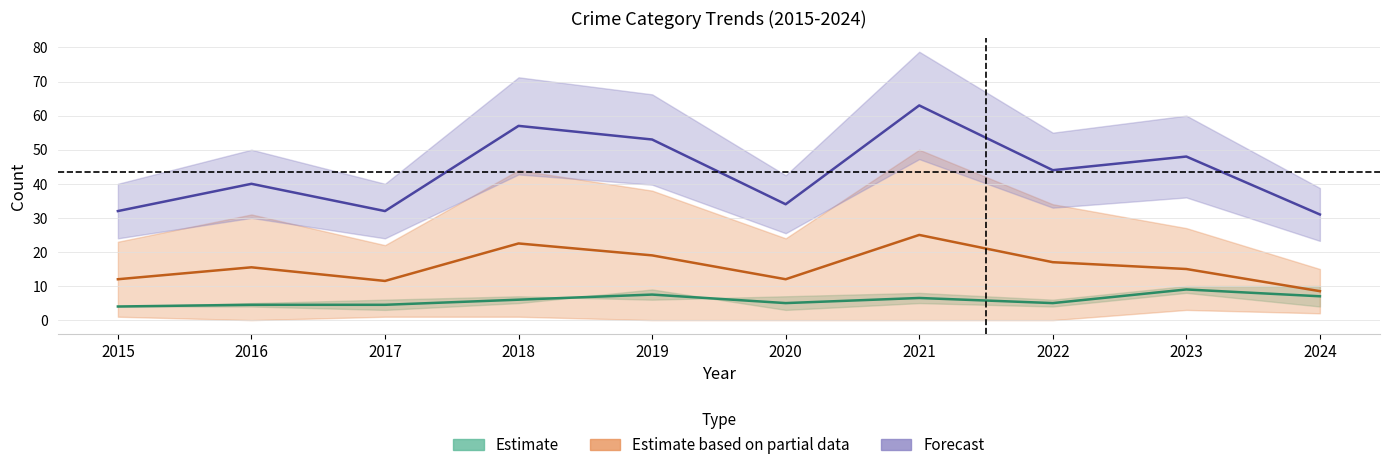

At which category is the sum across all series the highest?

2021